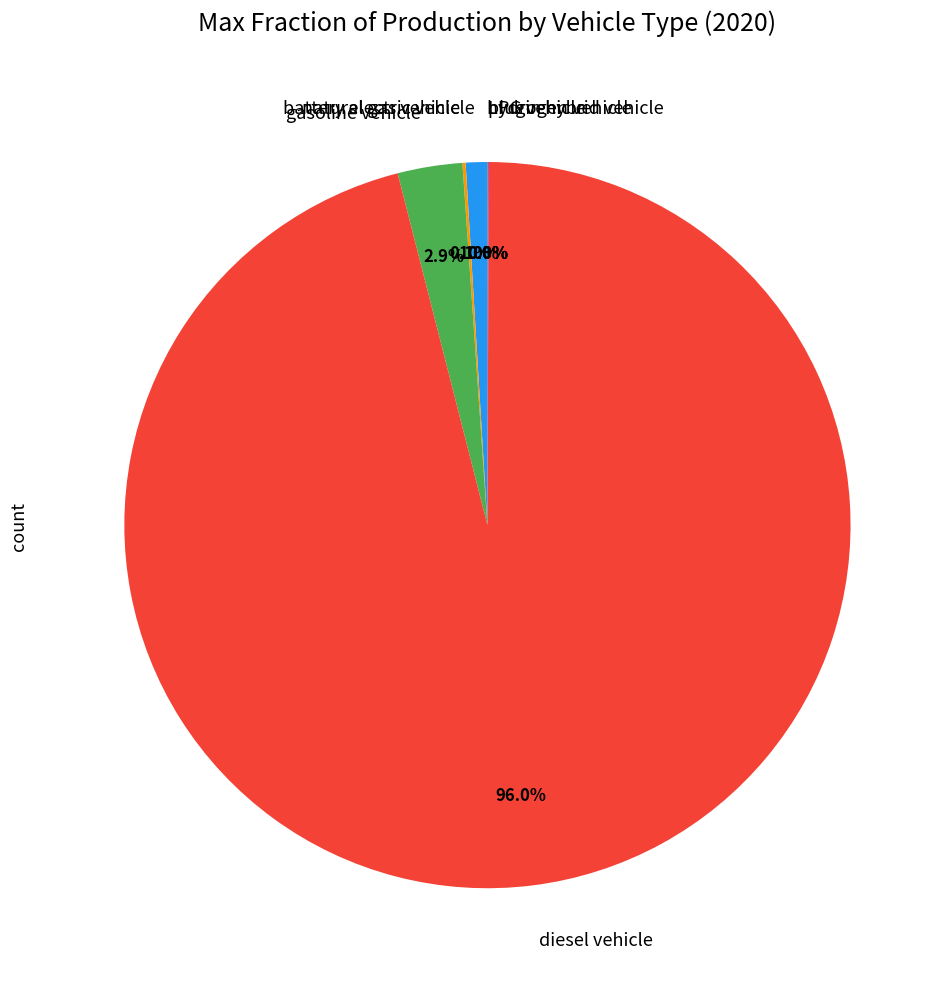

Which category accounts for the majority?

diesel vehicle